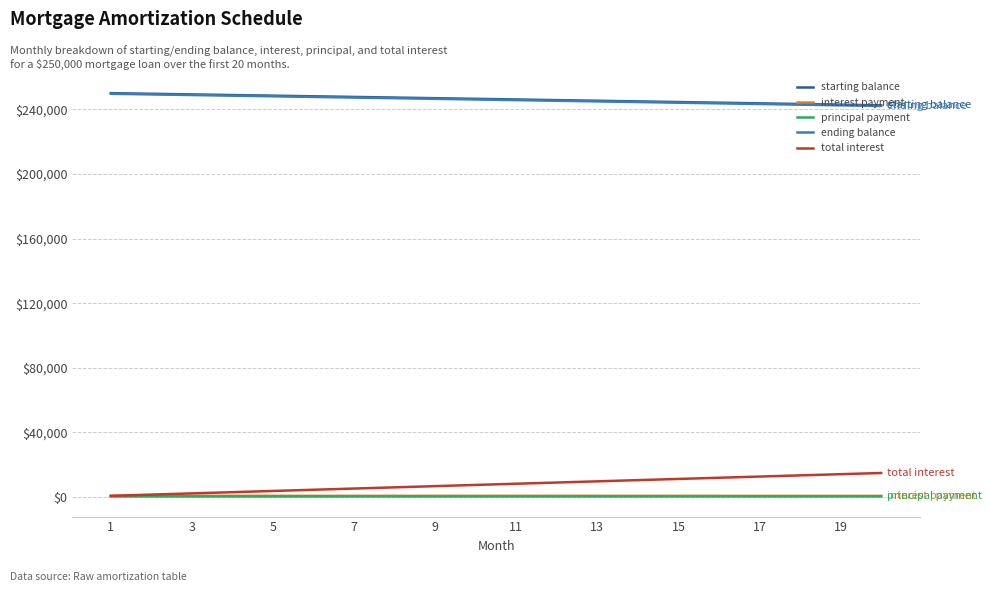

What is the greatest value displayed?

250000.0